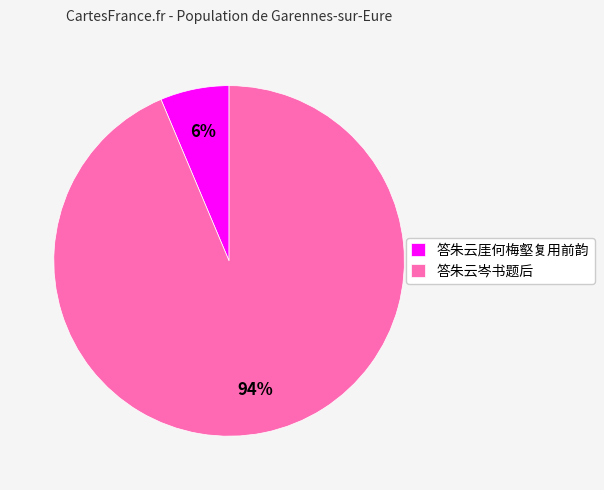

Which category has the smallest portion of the pie?

答朱云厓何梅壑复用前韵